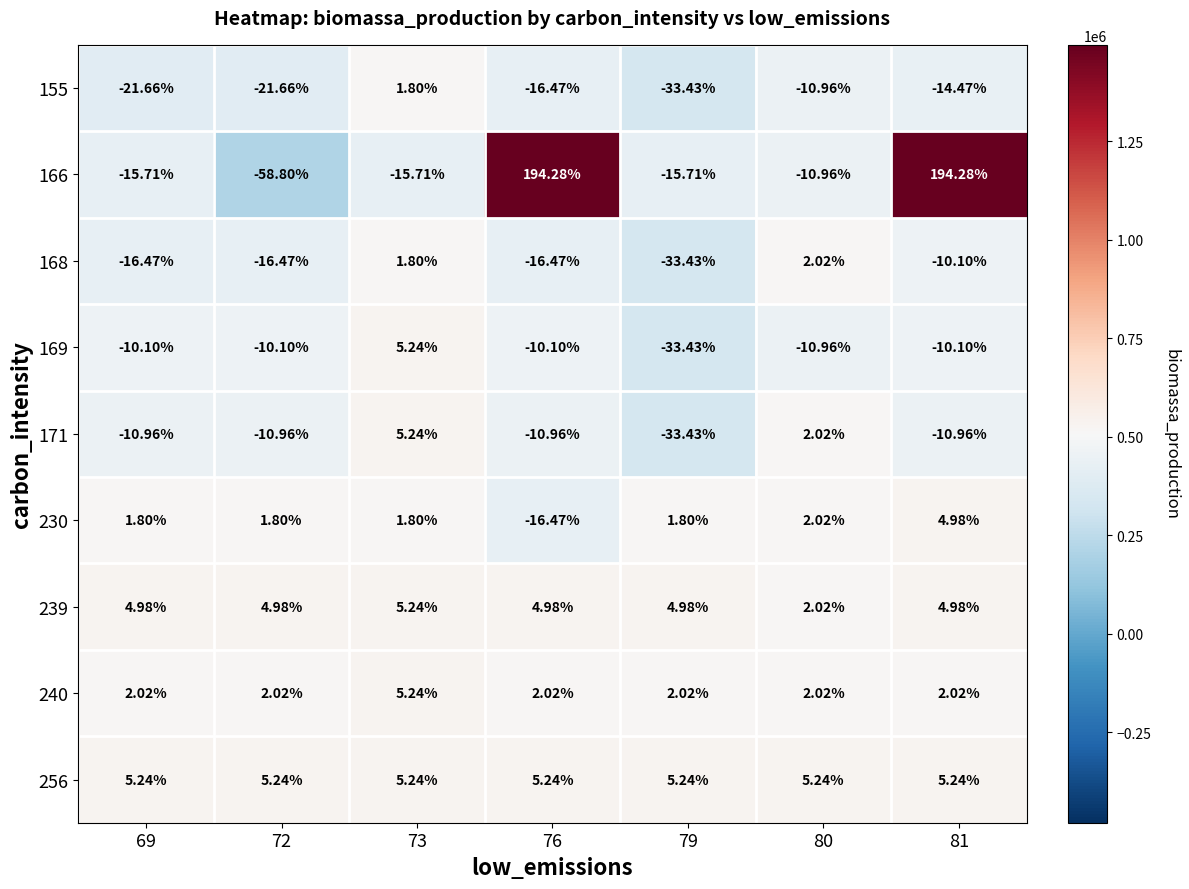

Is the value of 240 at 72 greater than the value of 166 at 80?

Yes